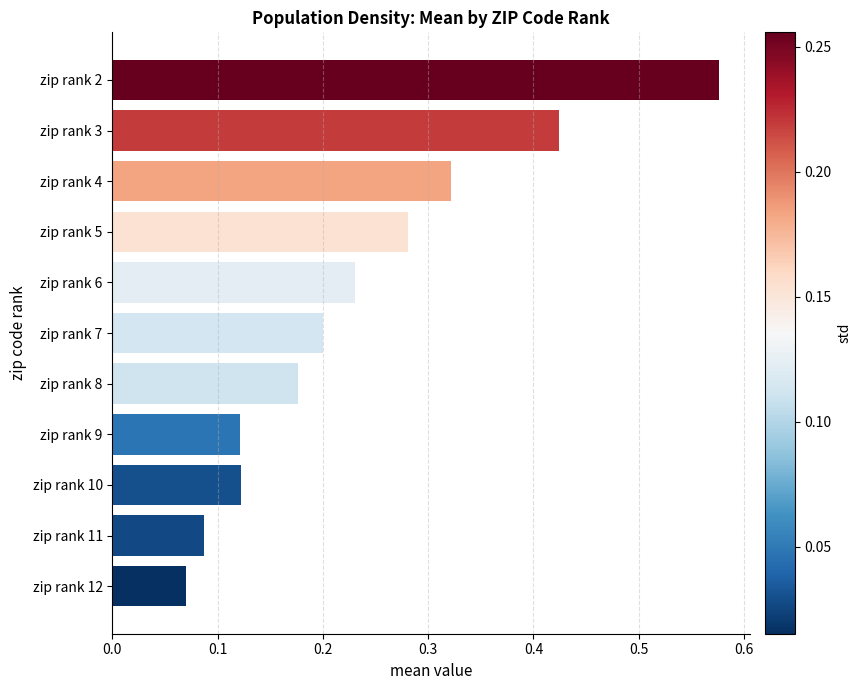

How many data points does each series have?

11